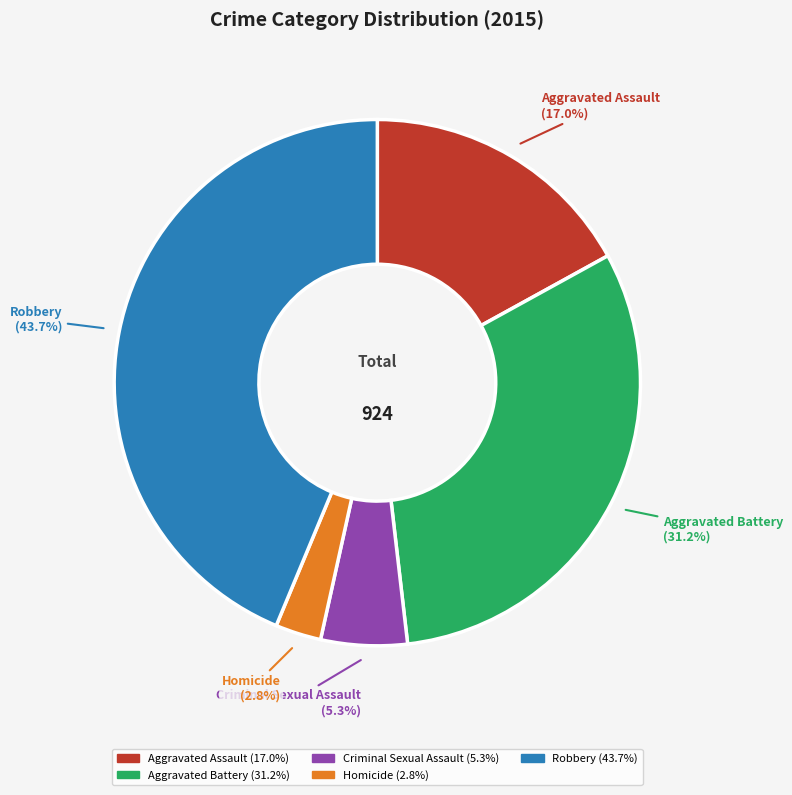

True or false: Homicide accounts for 3% of the total.

True